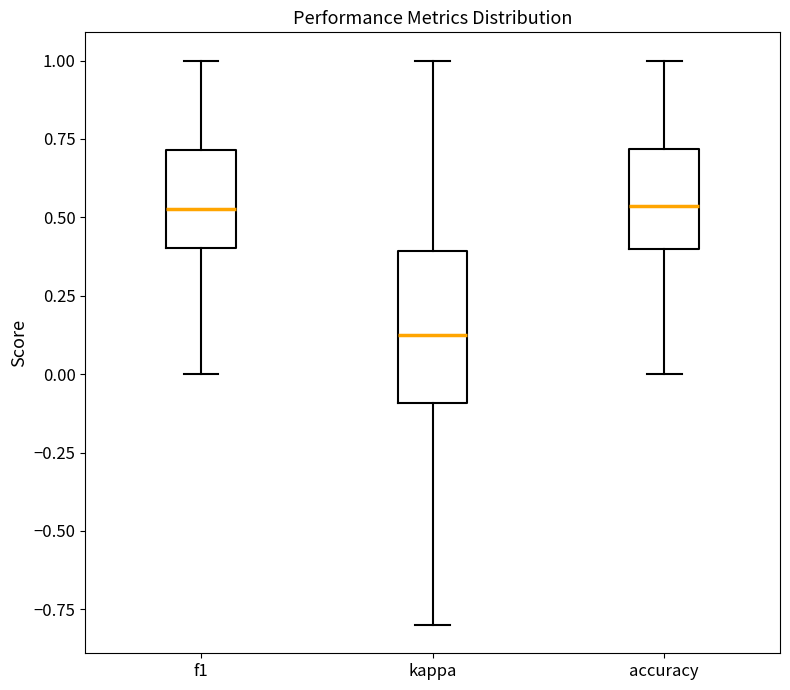

Comparing the boxes themselves (not the whiskers), which one is the tallest?

kappa